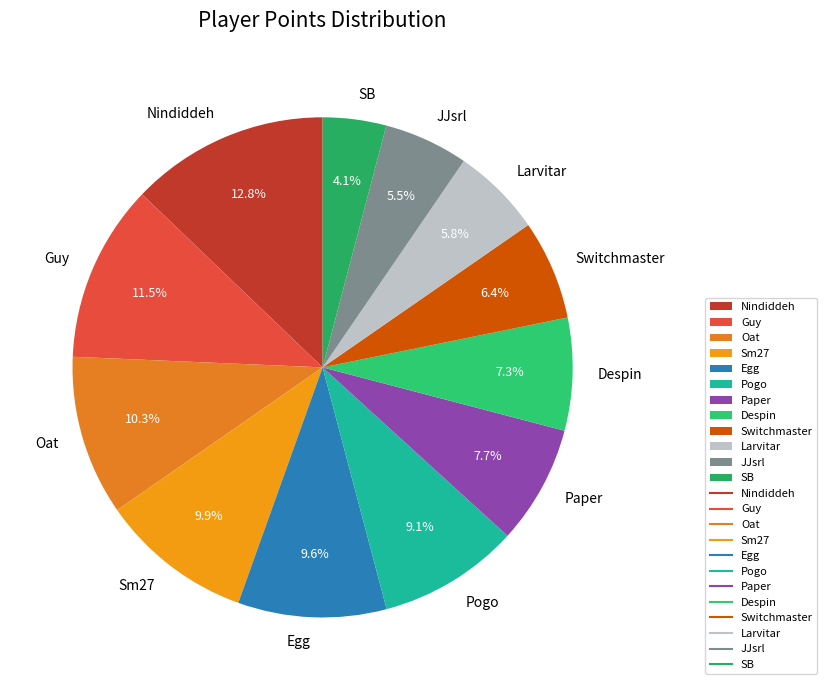

What is the smallest slice in the pie chart?

SB